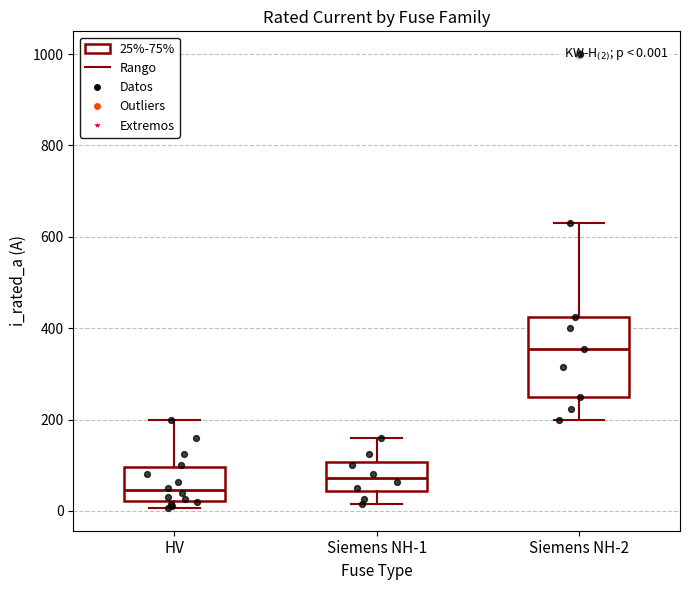

Comparing the boxes themselves (not the whiskers), which one is the tallest?

Siemens NH-2